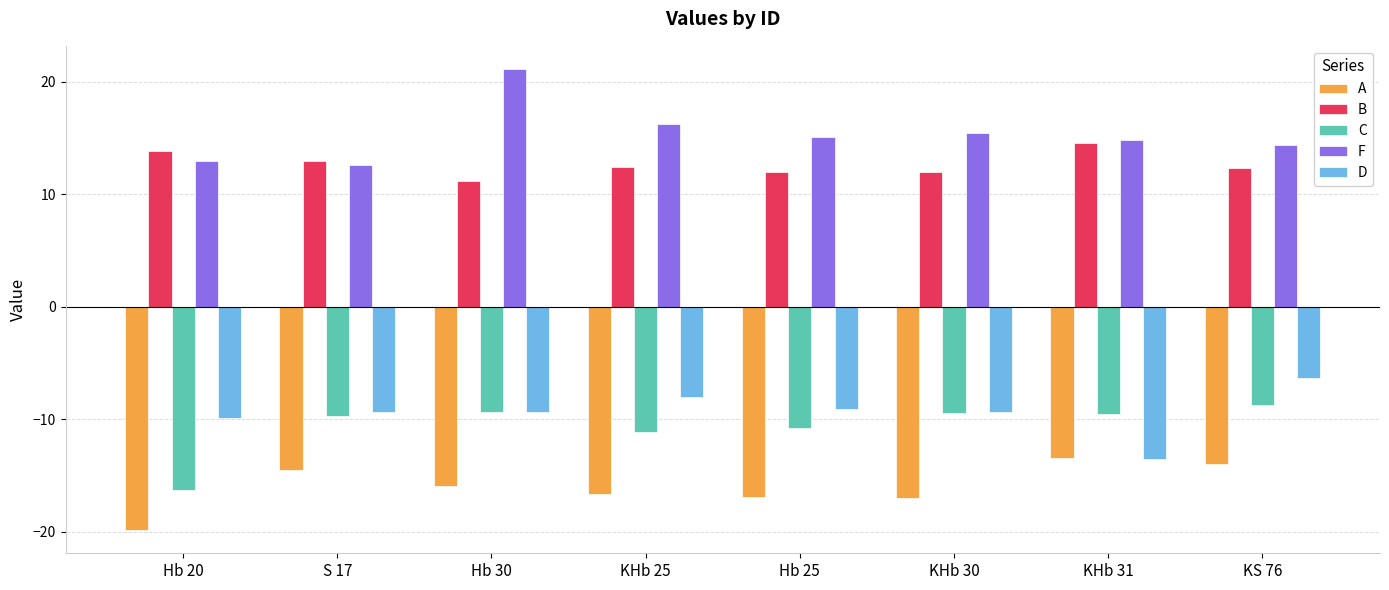

What is the difference between the highest and lowest values at KS 76?

28.4